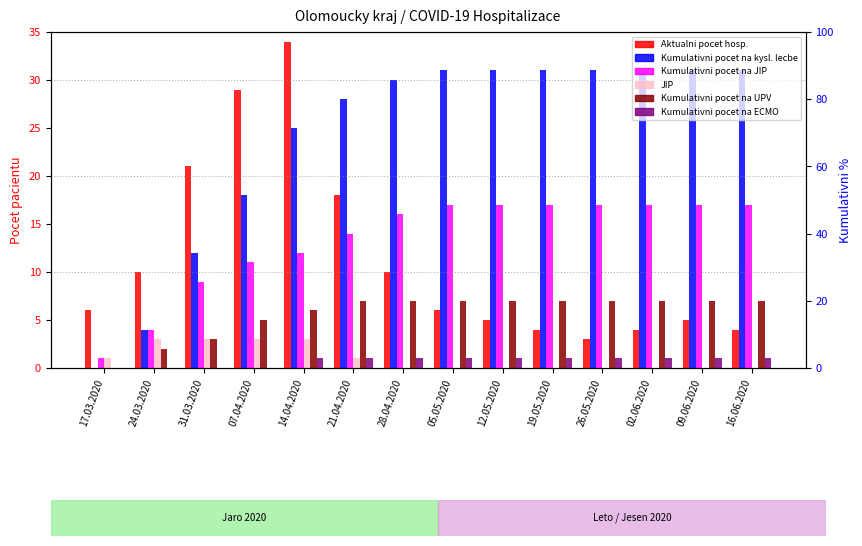

At 19.05.2020, list the series in order from largest to smallest.

Kumulativni pocet na kysl. lecbe, Kumulativni pocet na JIP, Kumulativni pocet na UPV, Aktualni pocet hosp., Kumulativni pocet na ECMO, JIP